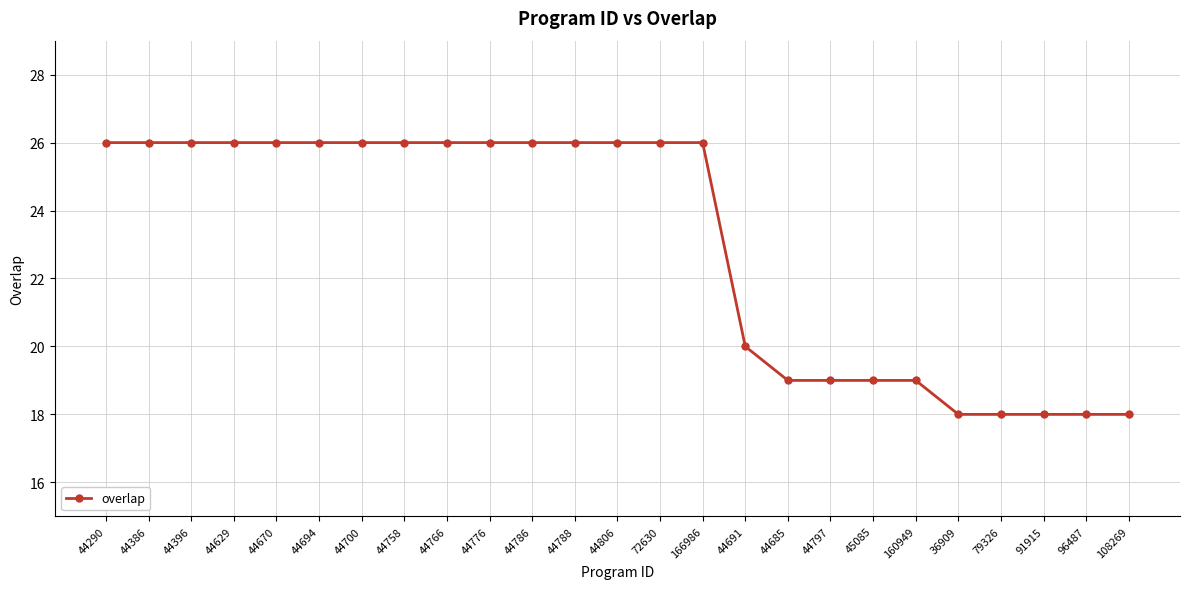

What is the difference between the maximum and minimum values?

8